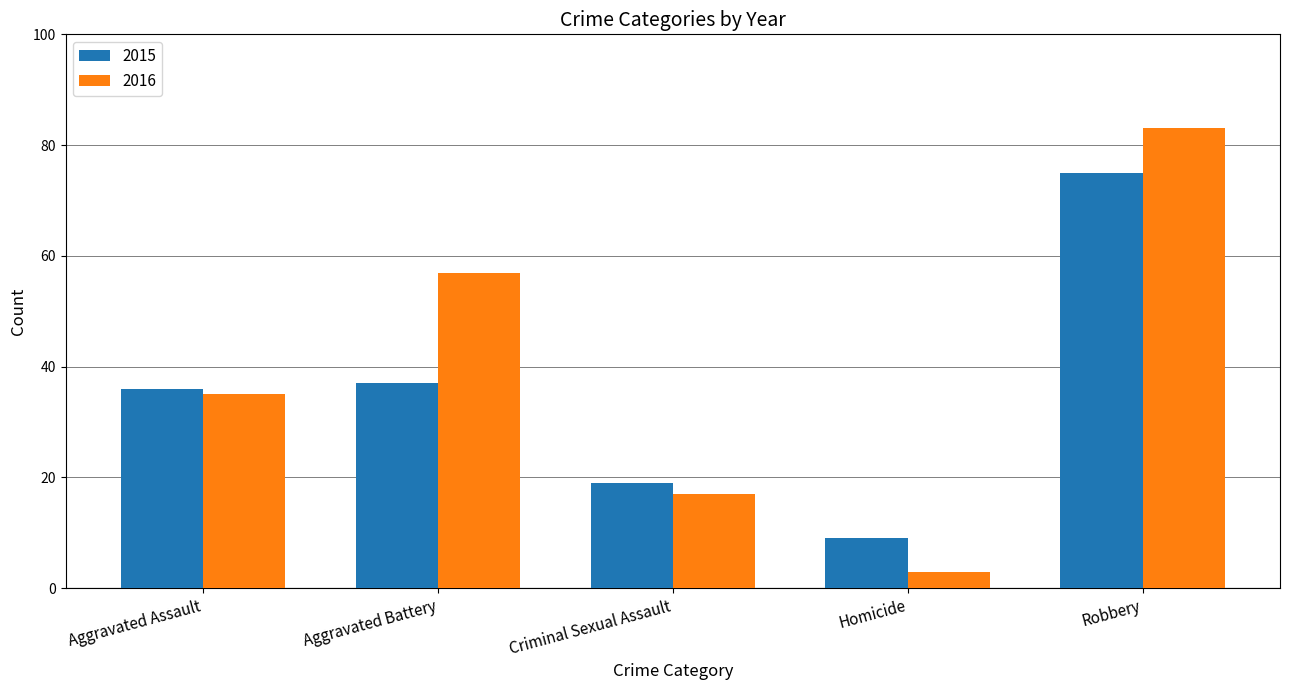

At Criminal Sexual Assault, list the series in order from smallest to largest.

2016, 2015